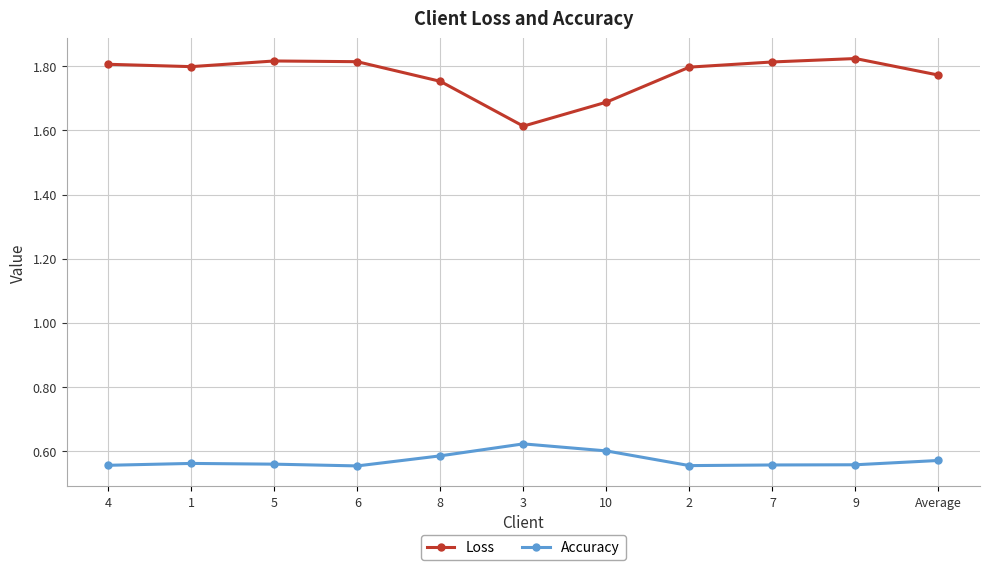

What is the total value across all series at 10?

2.3